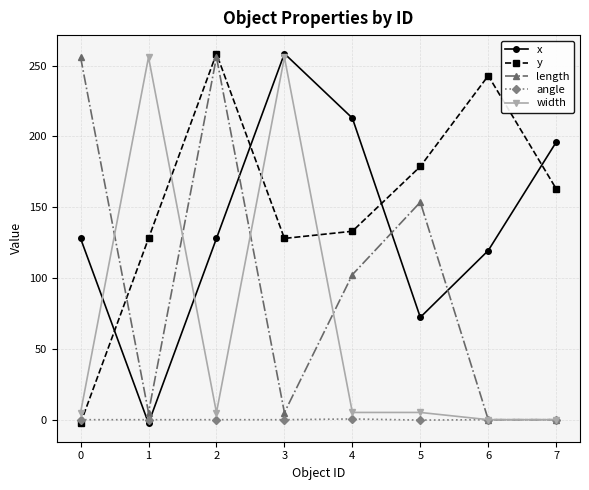

Count the number of data series in this chart.

5